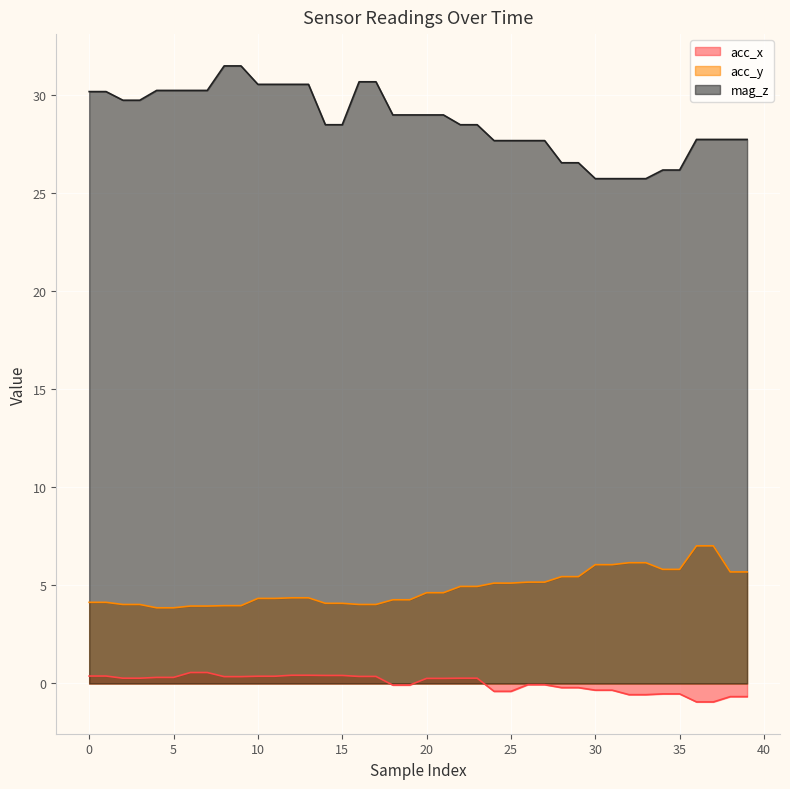

Is it true that acc_y equals 2.1 at 30?

False